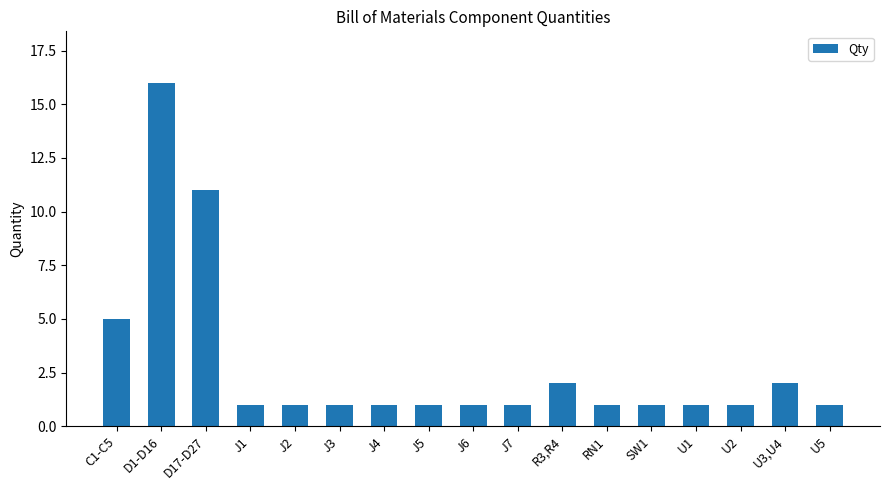

What is the approximate value at D1-D16, to the nearest 5?

15